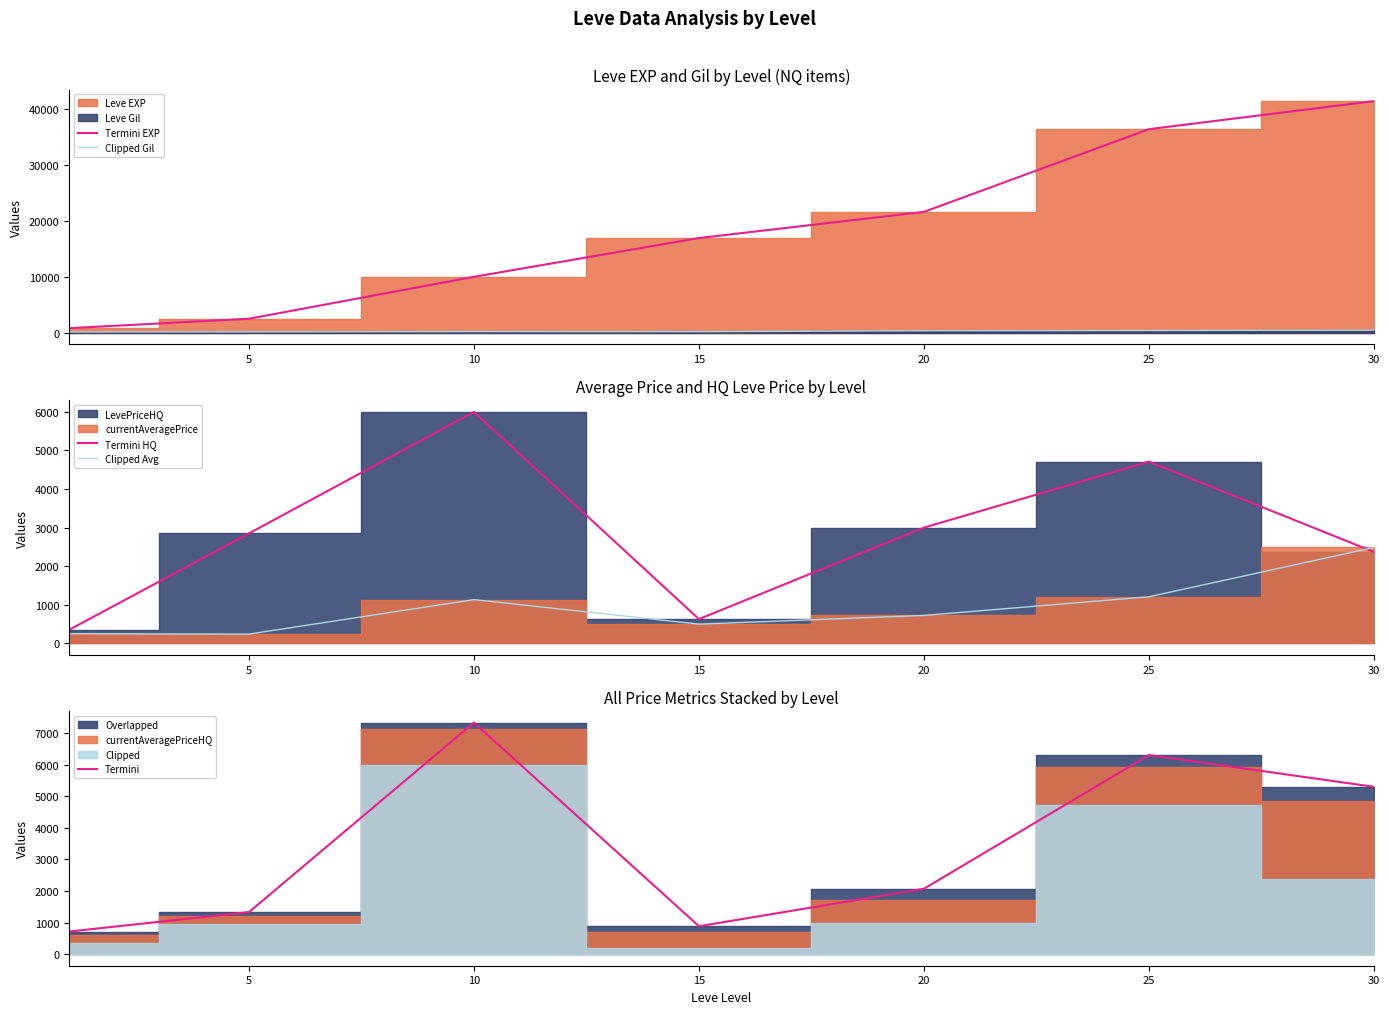

Which series has the largest range (max minus min)?

Termini EXP